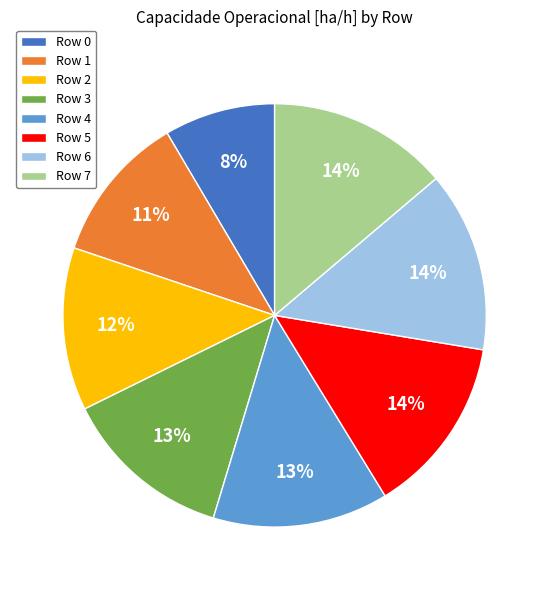

To the nearest percent, what is the difference between the Row 2 and Row 3 slice percentages?

1%